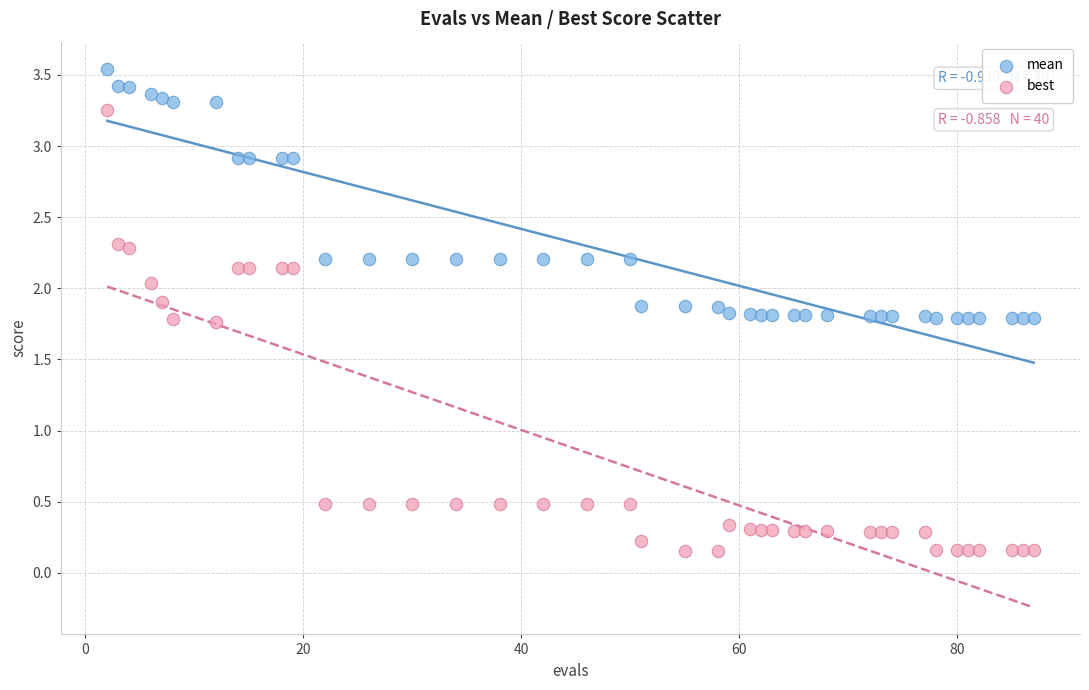

Which series contains the lowest Y value?

best